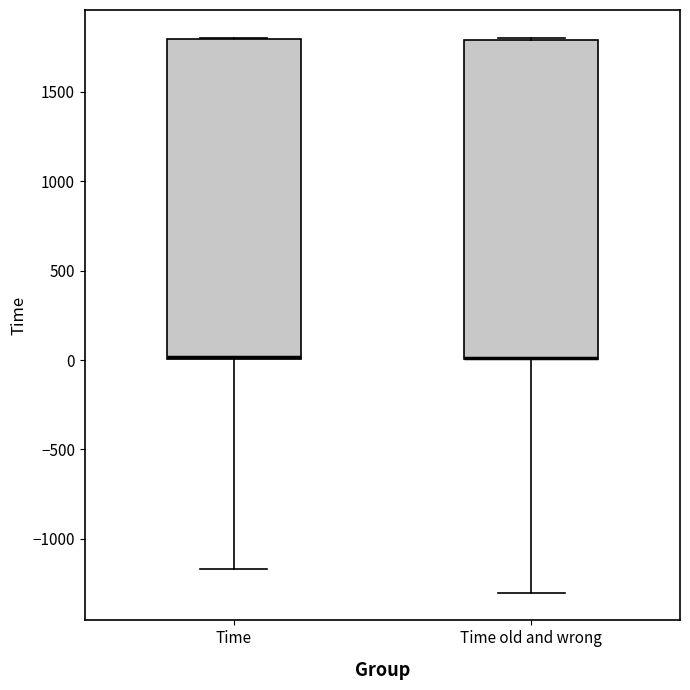

Where does the lower whisker of the box for Time end on the y-axis? The values are not printed on the chart, so give them approximately, as read against the axis.

-1150